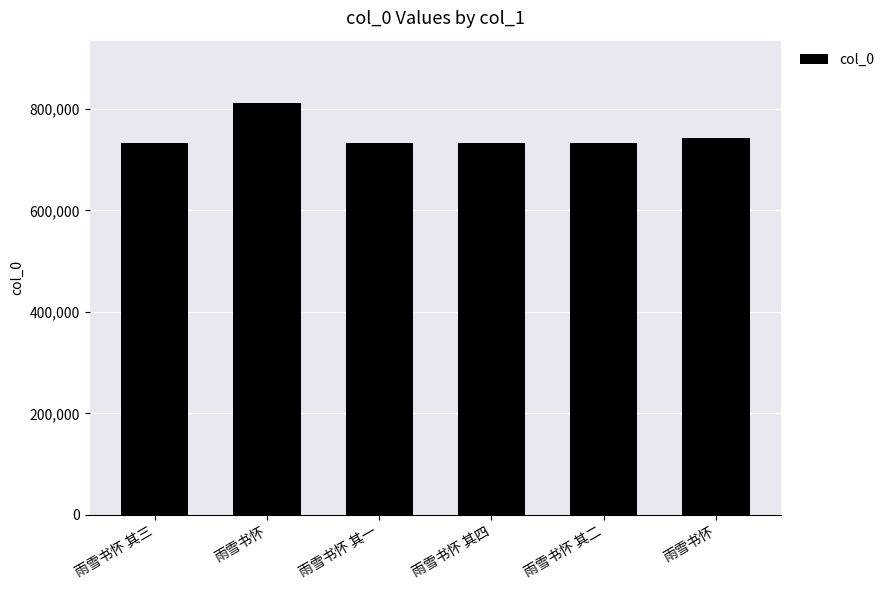

At which label is the value closest to 772362?

雨雪书怀